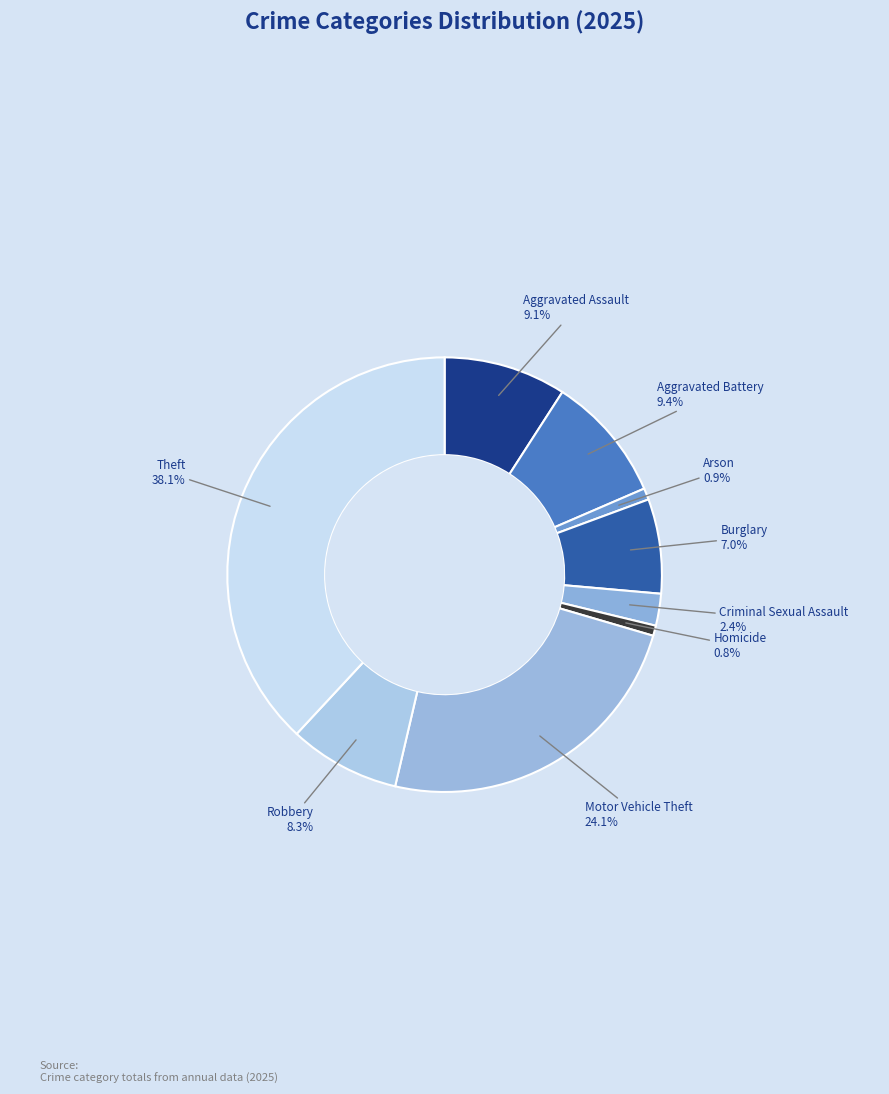

Is it true that Arson is 11% of the pie?

False